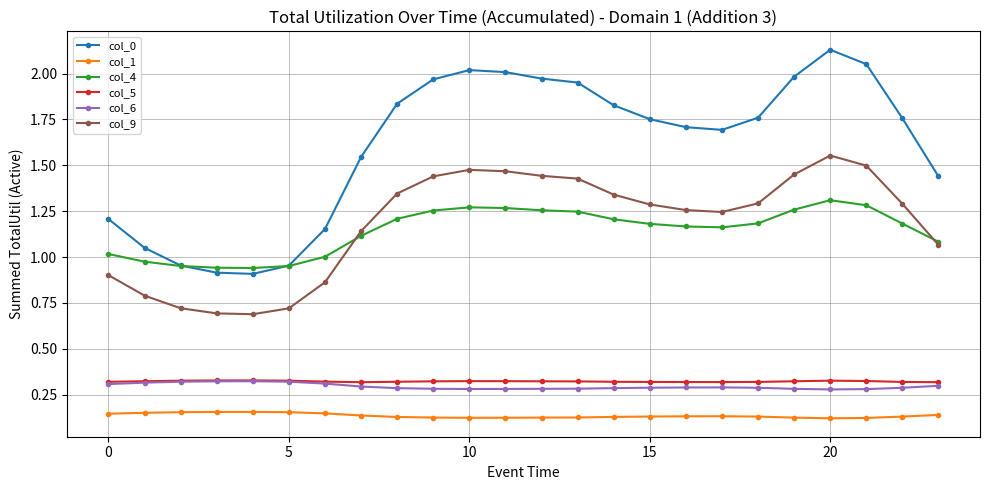

Does the chart display data point markers on the line(s)?

Yes